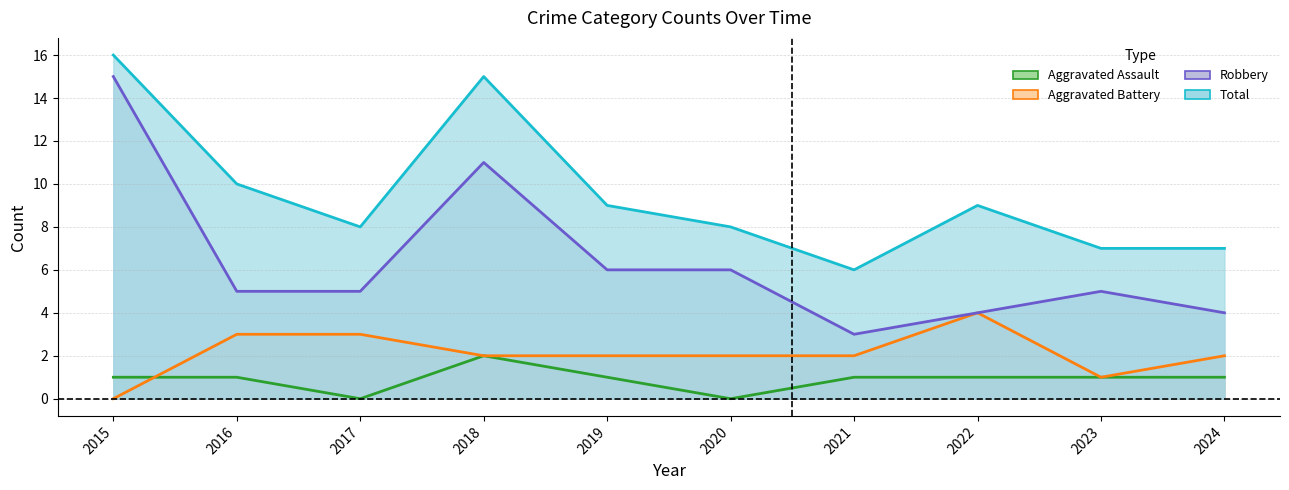

What is the highest value of the Aggravated Battery series?

4